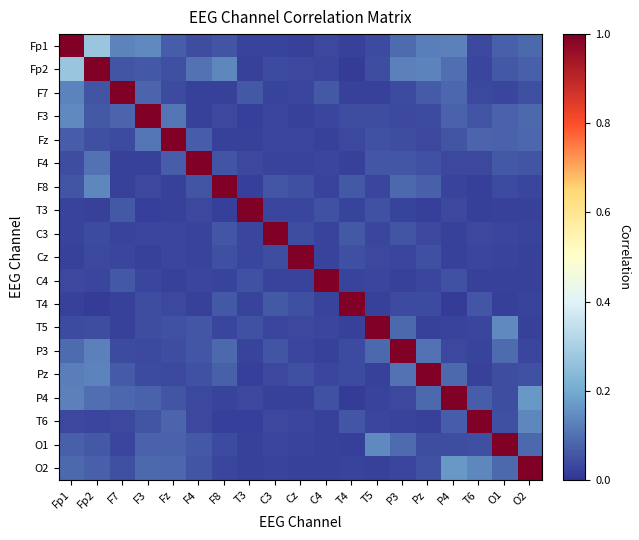

Count the number of data series in this chart.

19